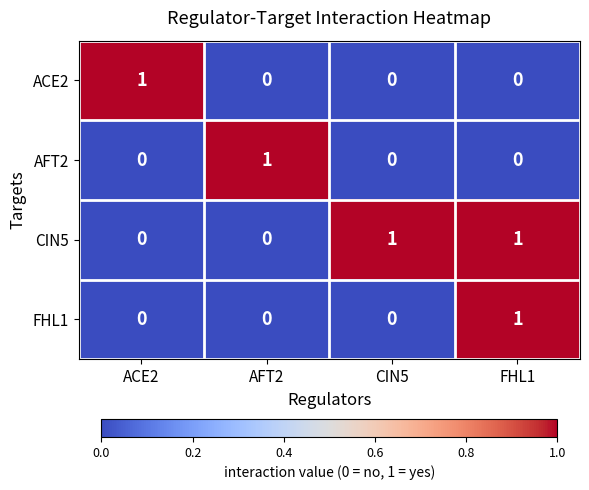

At how many categories does at least one series exceed 0?

4